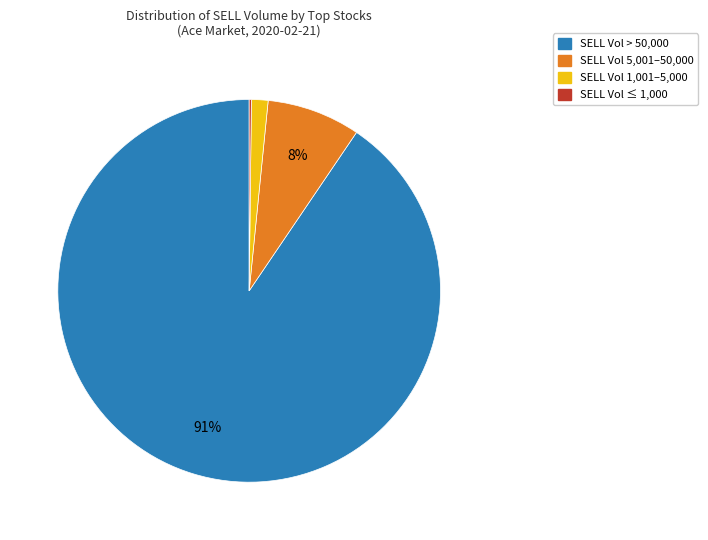

Is there any slice that represents more than half of the pie?

Yes